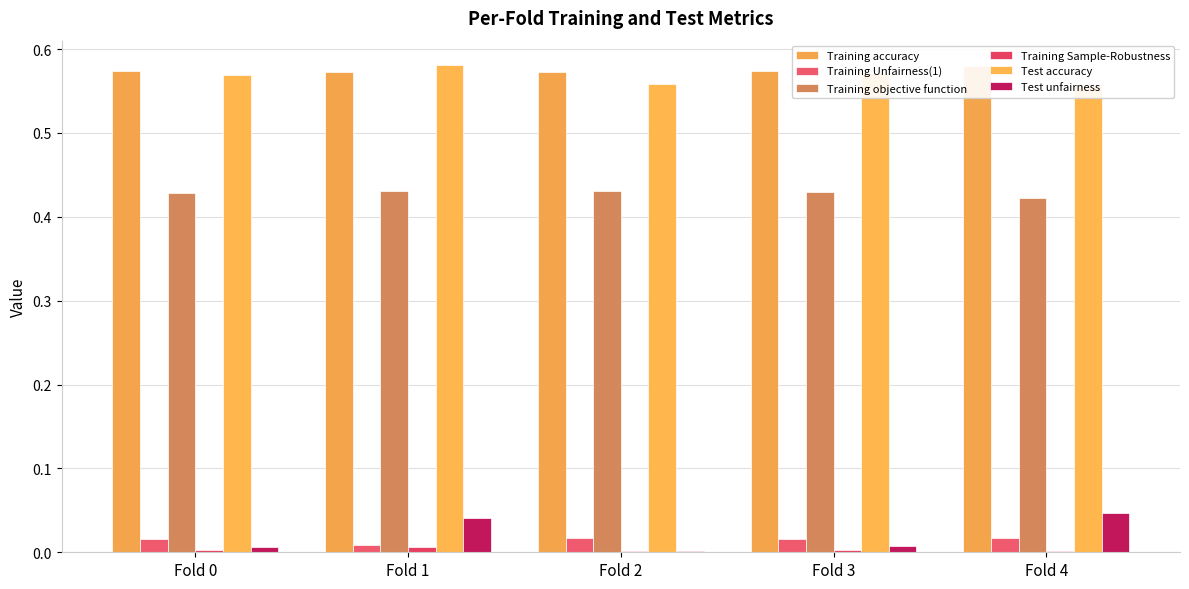

Which category has the lowest value across all series?

Fold 2